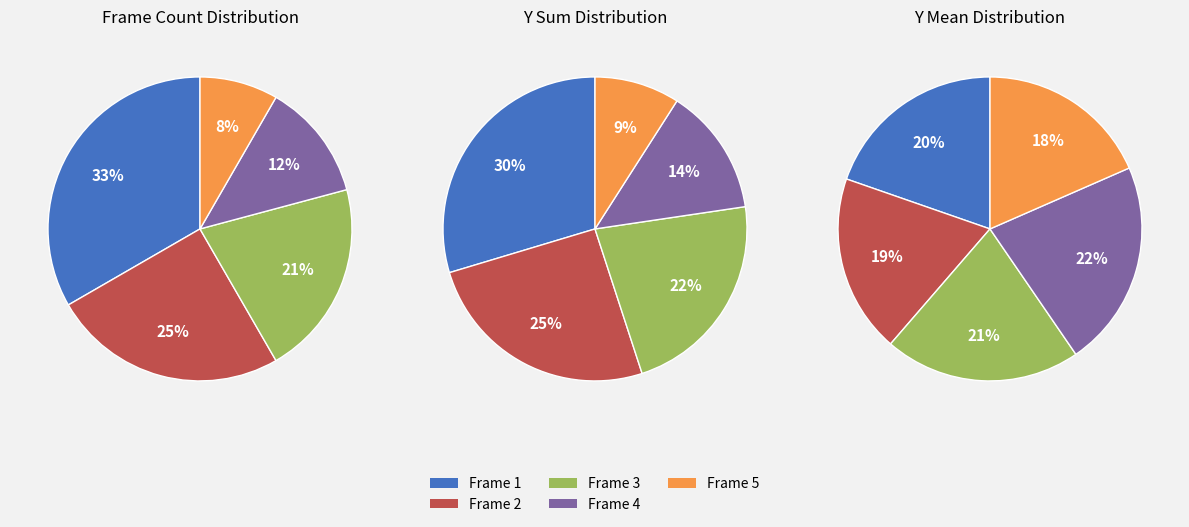

Is Frame 4 the majority of the pie?

No